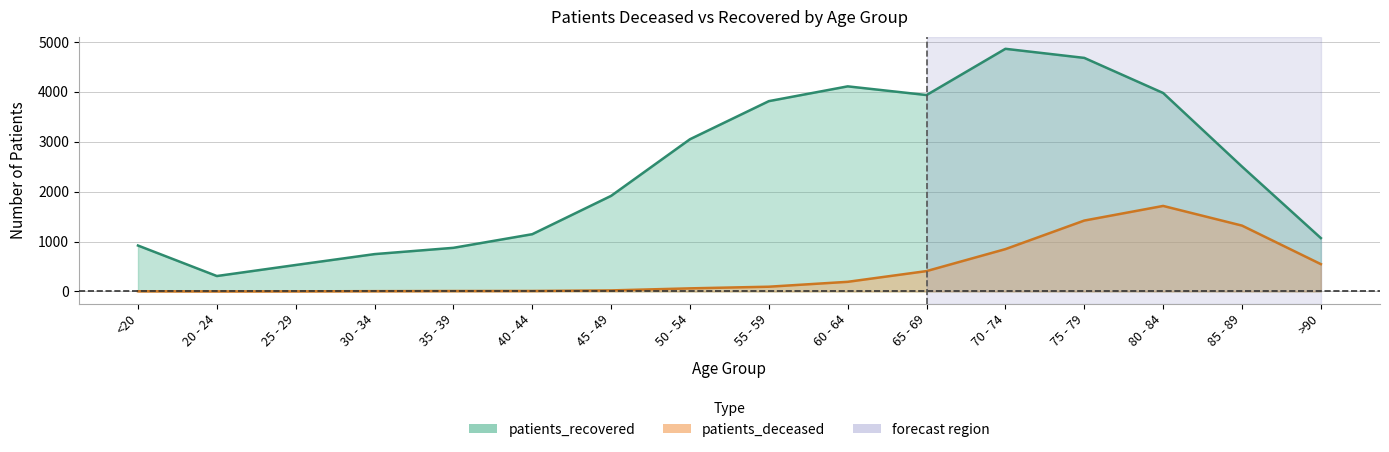

Which series has the widest spread of values?

patients_recovered